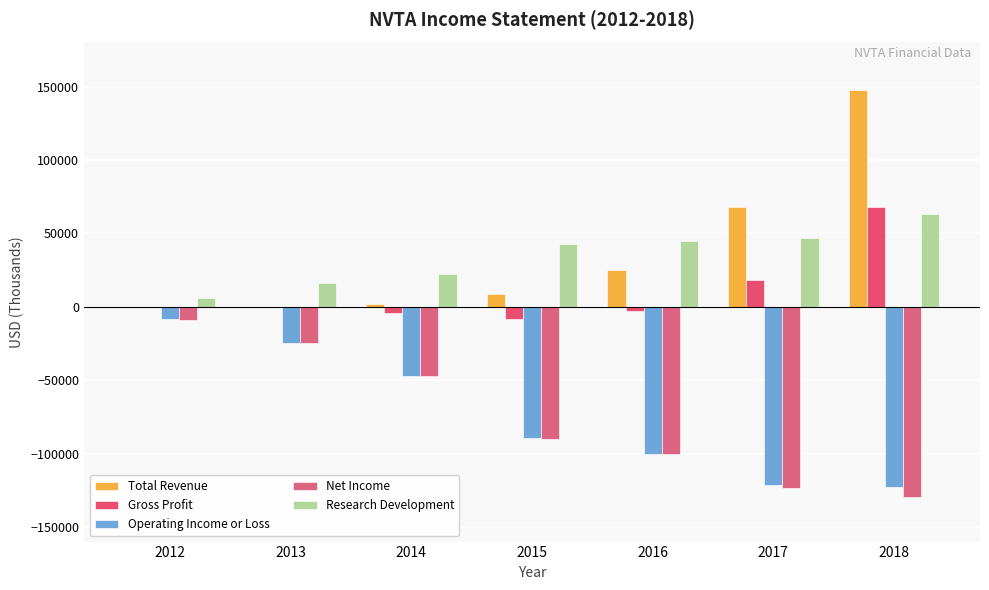

What is the sum of all Total Revenue values?

251000